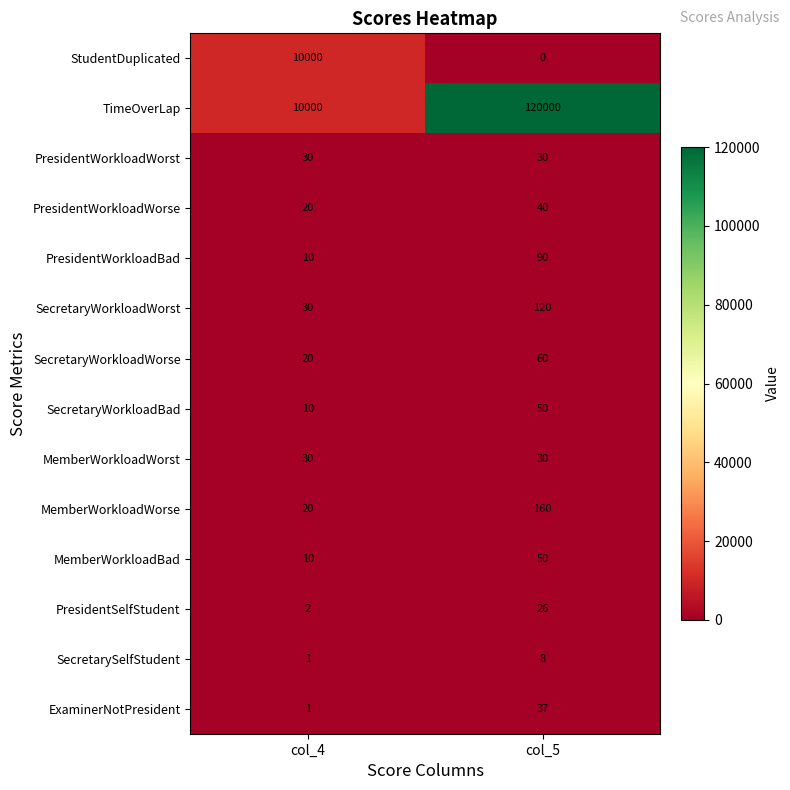

Which category has the lowest value in the MemberWorkloadBad series?

col_4